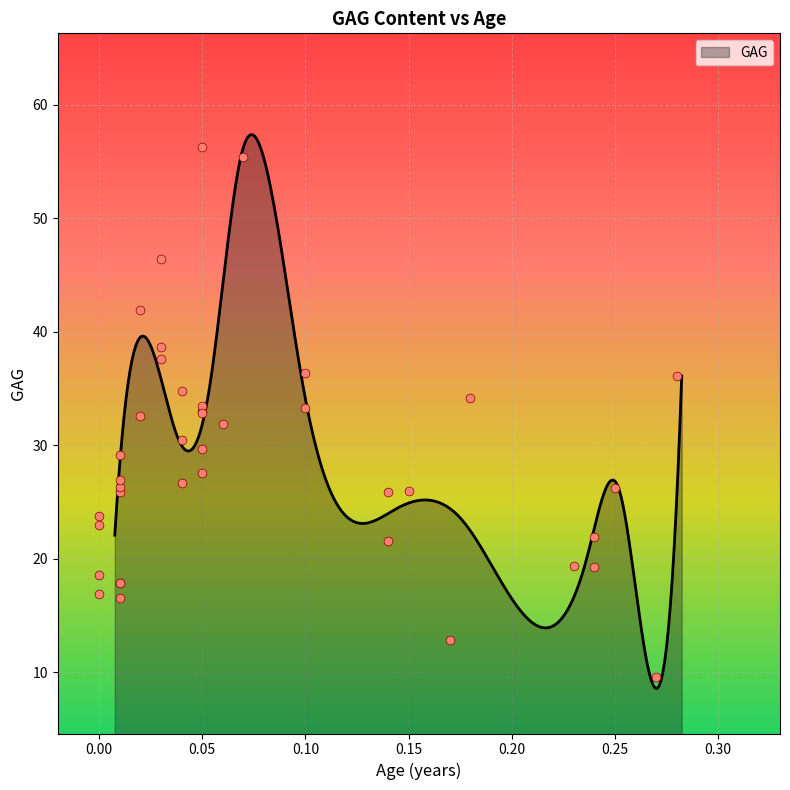

What is the change in value from 2 to 6?

+1.2